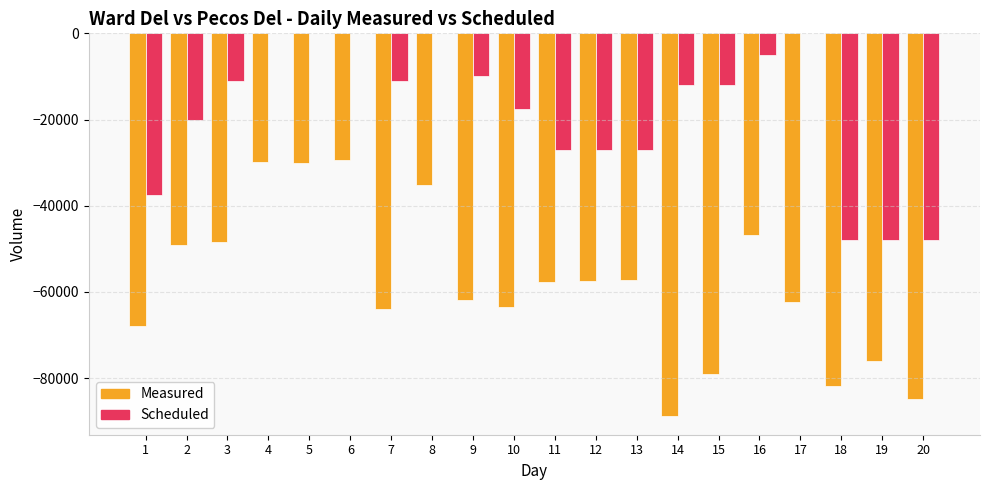

Which series has the largest range (max minus min)?

Measured